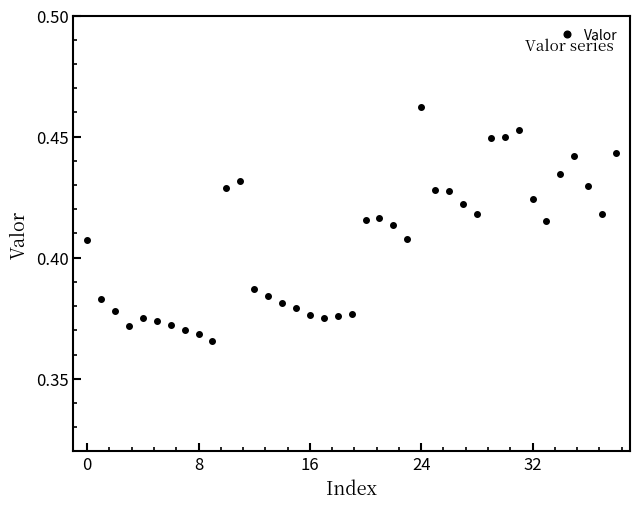

How many values are between 0 and 1?

39